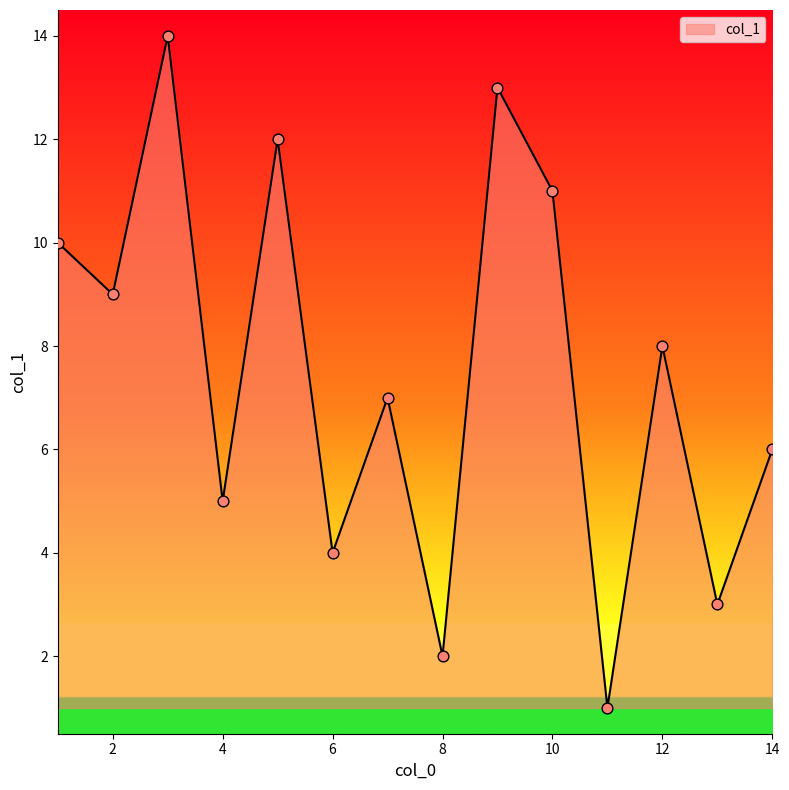

What is the difference between the maximum and minimum values?

13